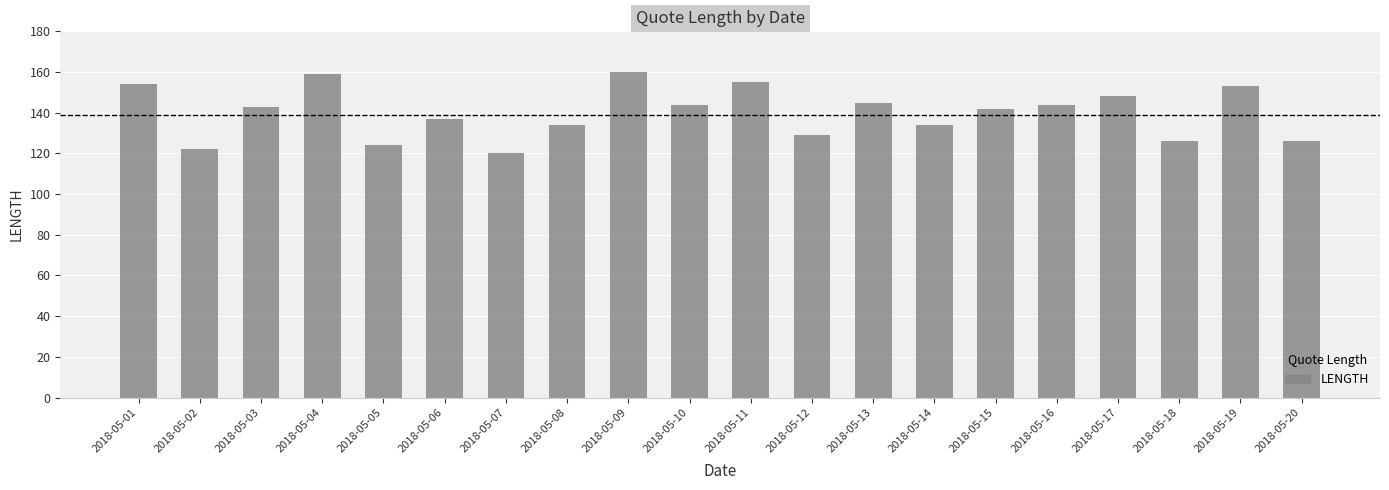

Reading right to left, extract all data points from this chart.

2018-05-20=126	2018-05-19=153	2018-05-18=126	2018-05-17=148	2018-05-16=144	2018-05-15=142	2018-05-14=134	2018-05-13=145	2018-05-12=129	2018-05-11=155	2018-05-10=144	2018-05-09=160	2018-05-08=134	2018-05-07=120	2018-05-06=137	2018-05-05=124	2018-05-04=159	2018-05-03=143	2018-05-02=122	2018-05-01=154